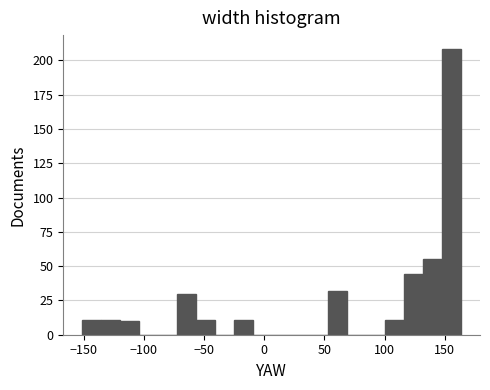

Read against the x-axis, roughly where is the centre of the tallest bar?

155